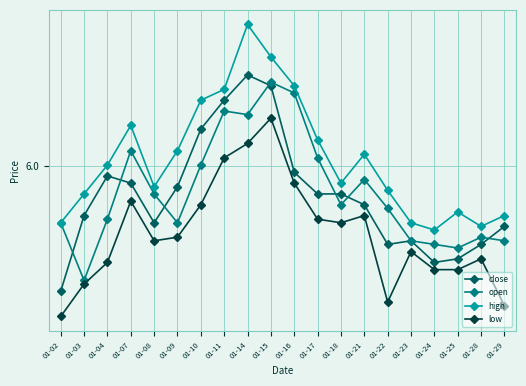

Where is the first local minimum for close?

01-08